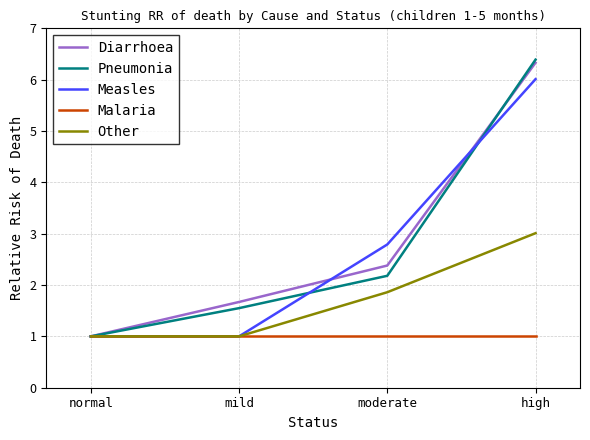

Which series changed the most between mild and high?

Measles